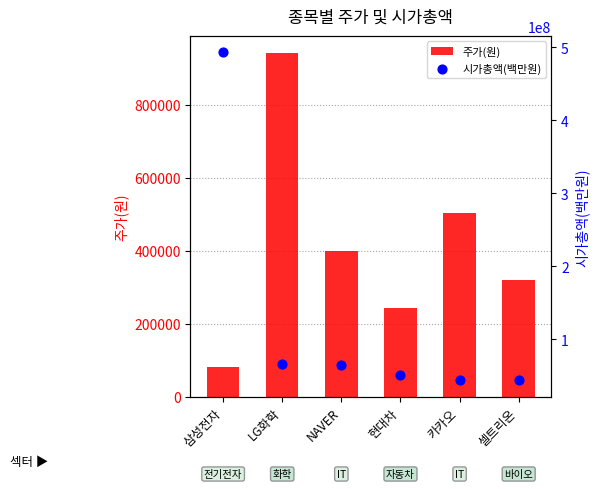

What is the total value across all series at 삼성전자?

493186639